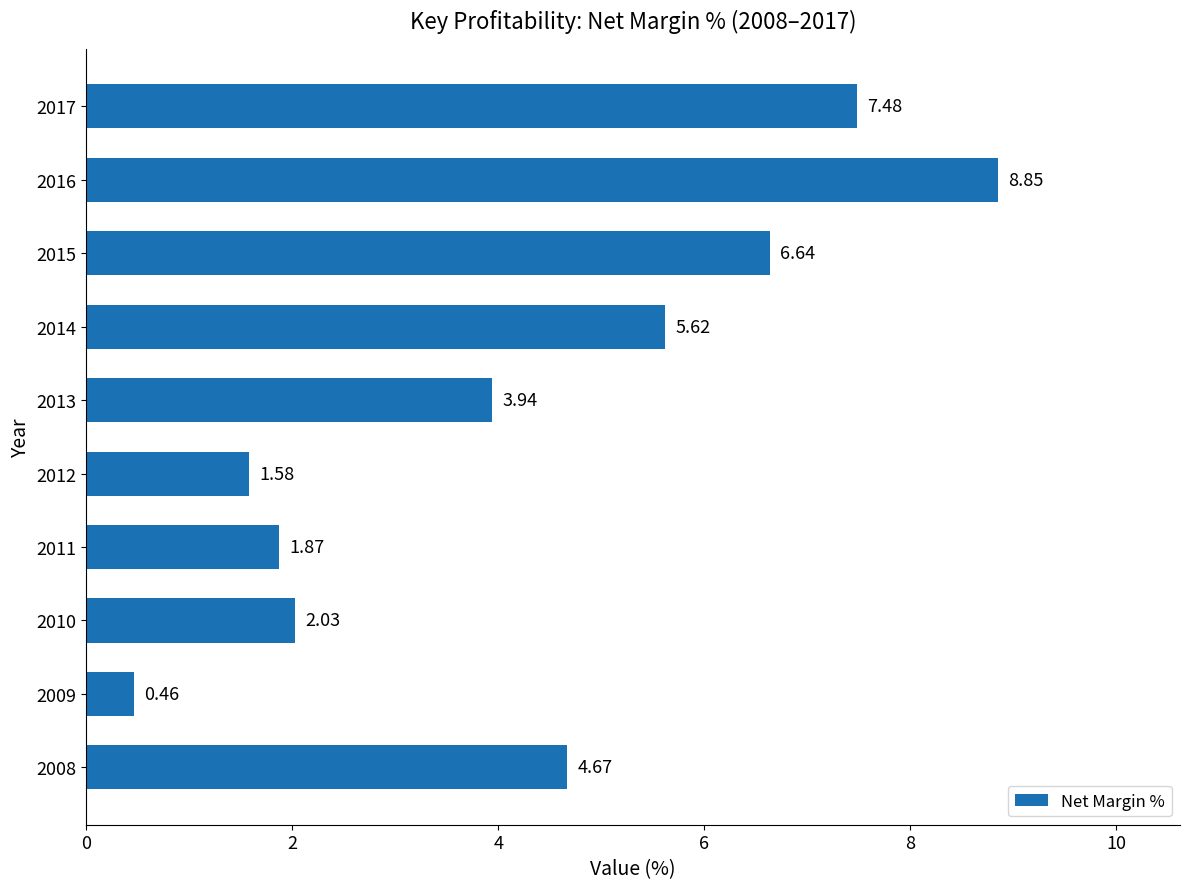

What is the average value?

4.3